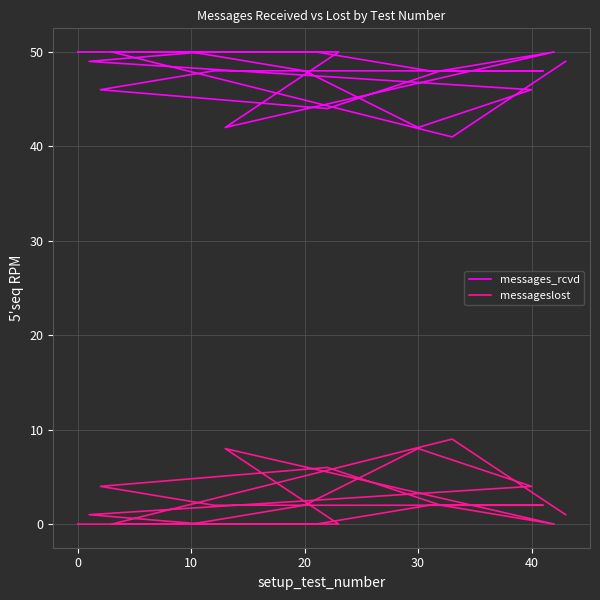

Reading right to left, list all the values displayed in this chart.

messages_rcvd: 49	41	50	50	42	50	48	44	46	48	48	48	50	50	49	46	42	48	50	50
messageslost: 1	9	0	0	8	0	2	6	4	2	2	2	0	0	1	4	8	2	0	0